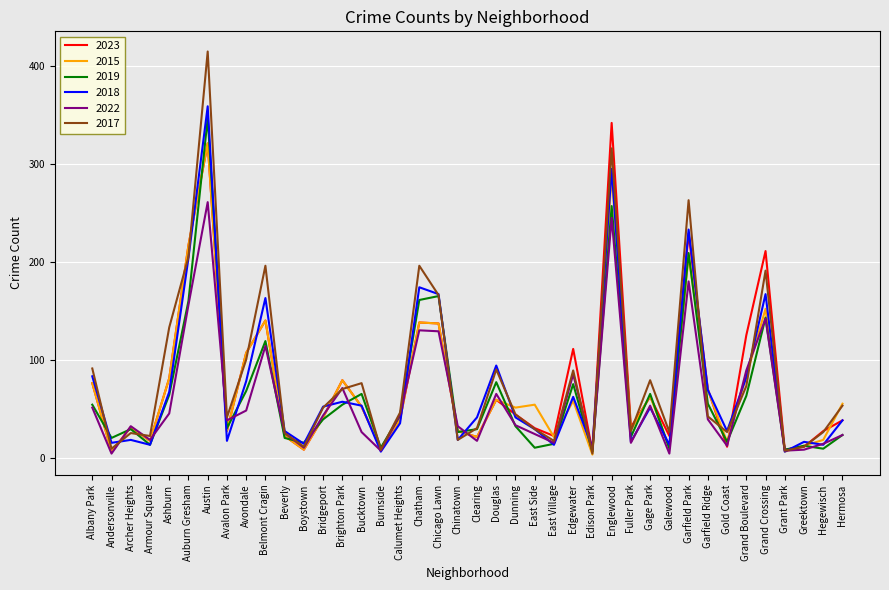

What position from the right is Beverly?

30